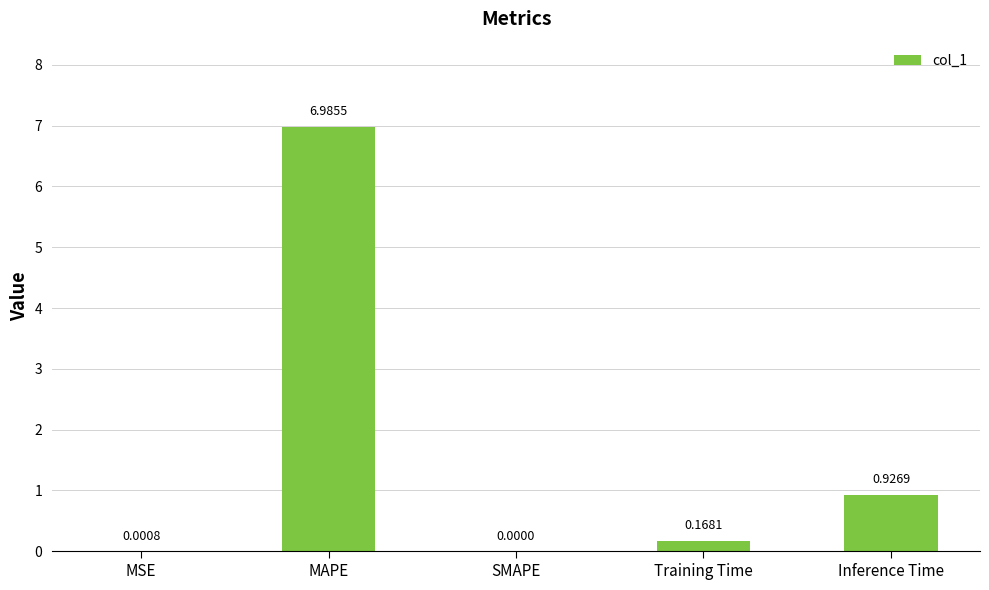

What is the sum of the values at MAPE and Training Time?

7.2